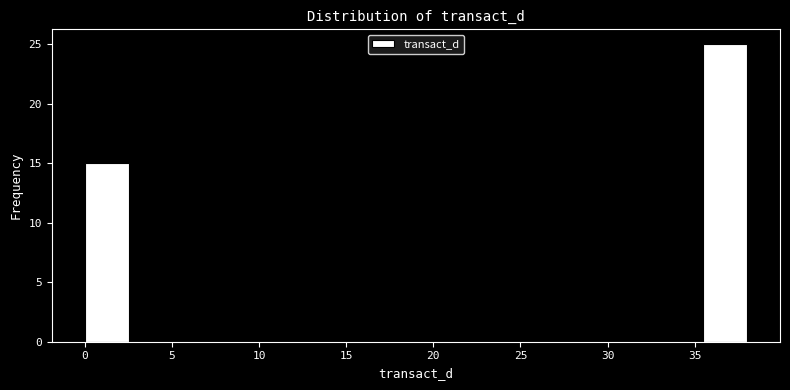

Reading left to right, transcribe this chart: for each bar, give the range it covers on the x-axis and its height. Neither the bar edges nor the heights are printed on the chart, so give them approximately, as read against the axes.

0.0 to 2.5: 15
2.5 to 5.0: 0
5.0 to 7.5: 0
7.5 to 10.0: 0
10.0 to 12.5: 0
12.5 to 15.0: 0
15.0 to 17.5: 0
17.5 to 20.5: 0
20.5 to 23.0: 0
23.0 to 25.5: 0
25.5 to 28.0: 0
28.0 to 30.5: 0
30.5 to 33.0: 0
33.0 to 35.5: 0
35.5 to 38.0: 25